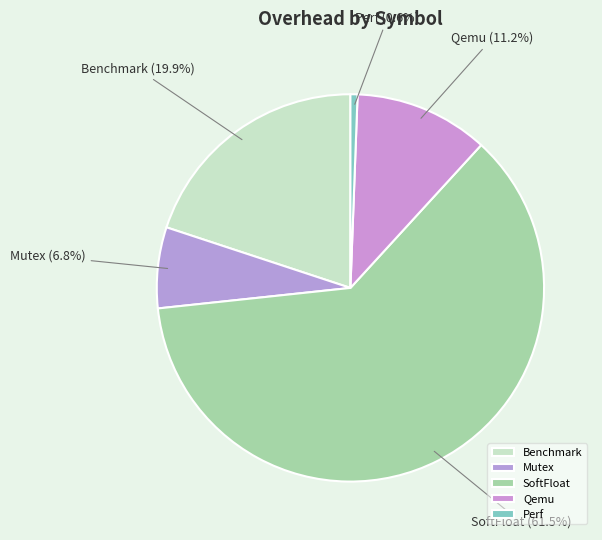

Which has a higher value, Benchmark or Perf?

Benchmark